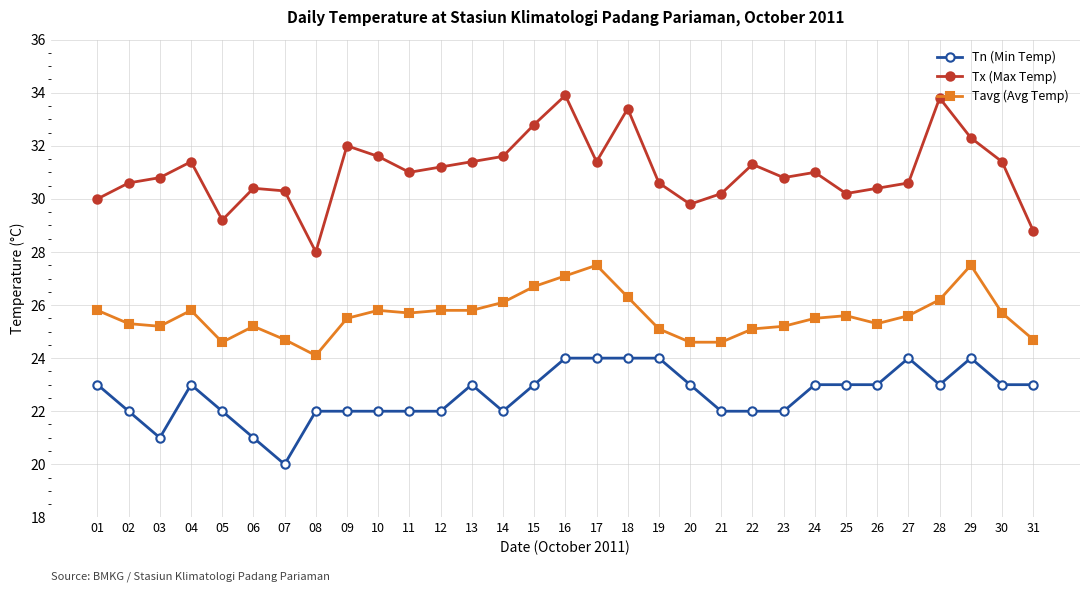

True or false: Tn (Min Temp) and Tx (Max Temp) cross at least once.

False